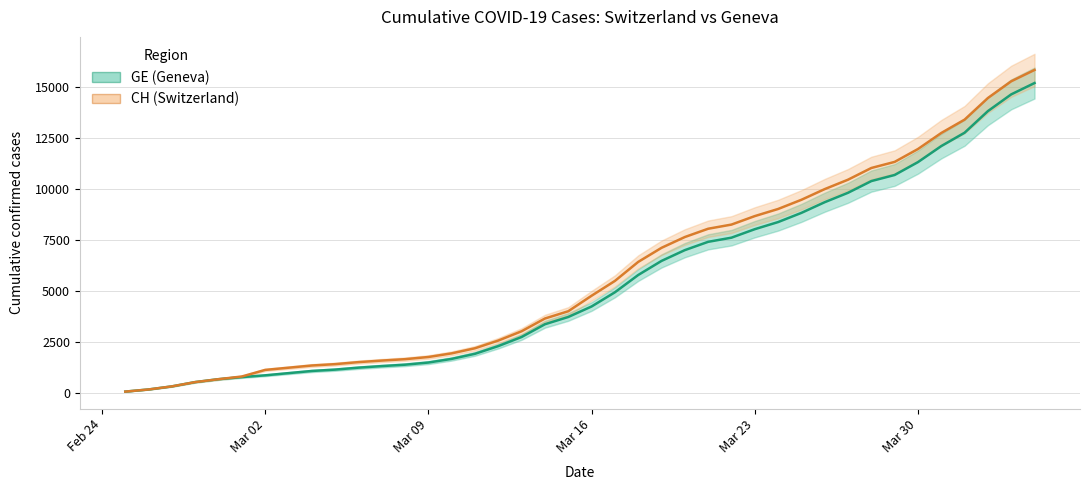

Is the value of GE (Geneva) at 38 greater than the value of CH (Switzerland) at 37?

Yes